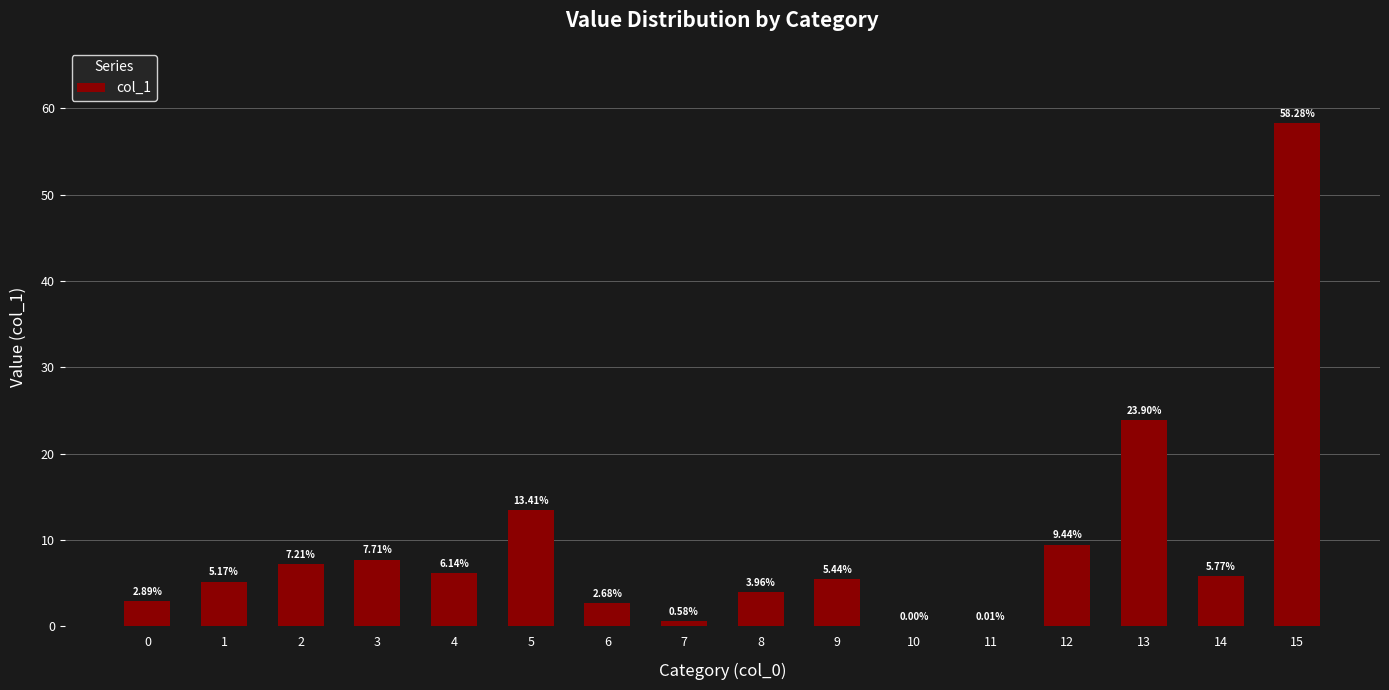

What is the sum of all values?

152.6